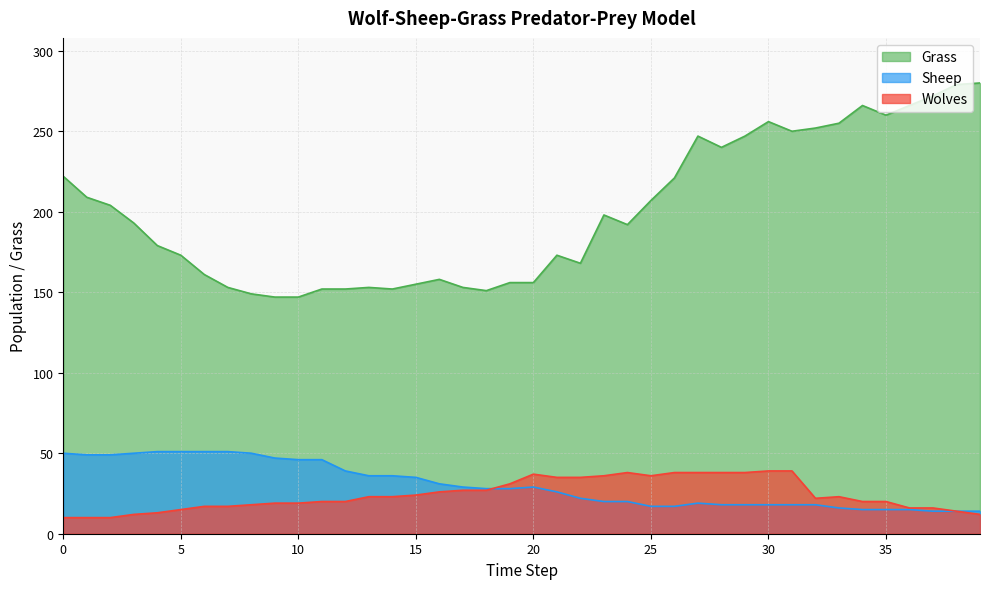

At how many categories does at least one series exceed 94?

40